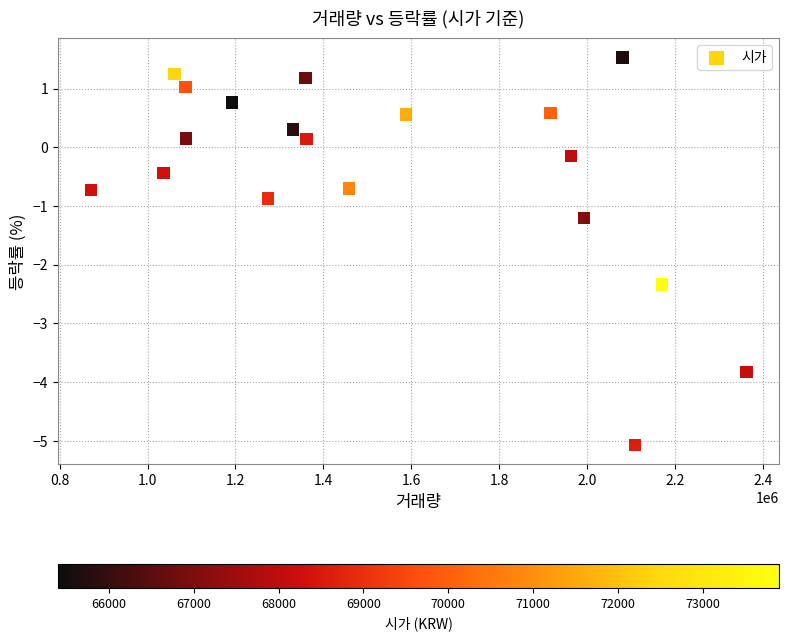

What is the range of X values (max minus min)?

1491132.0